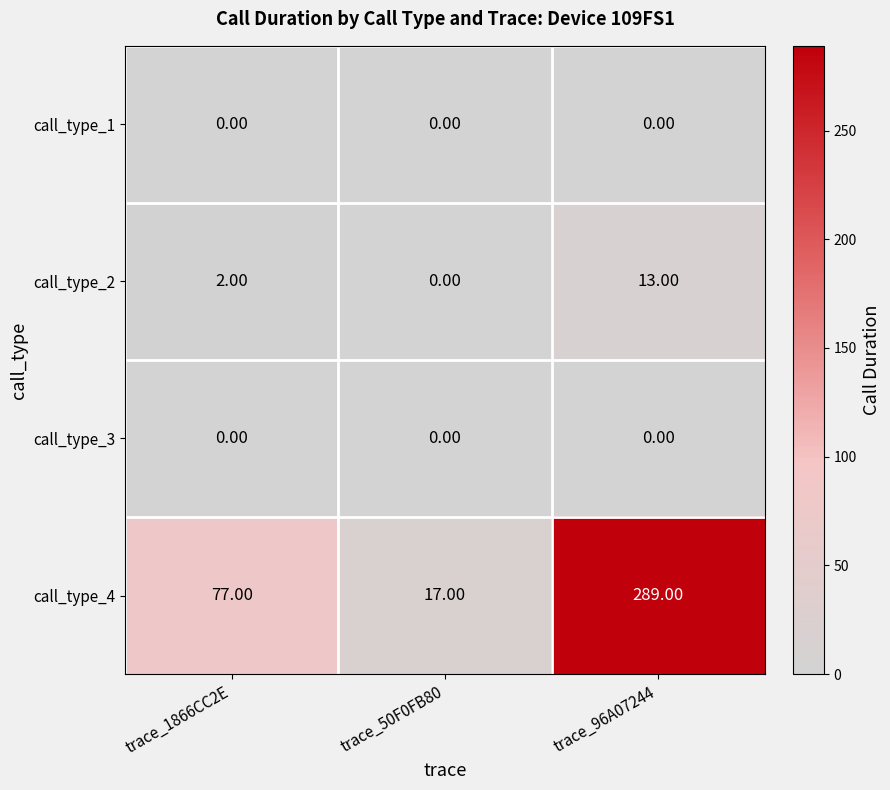

What is the average value of the call_type_4 series?

128